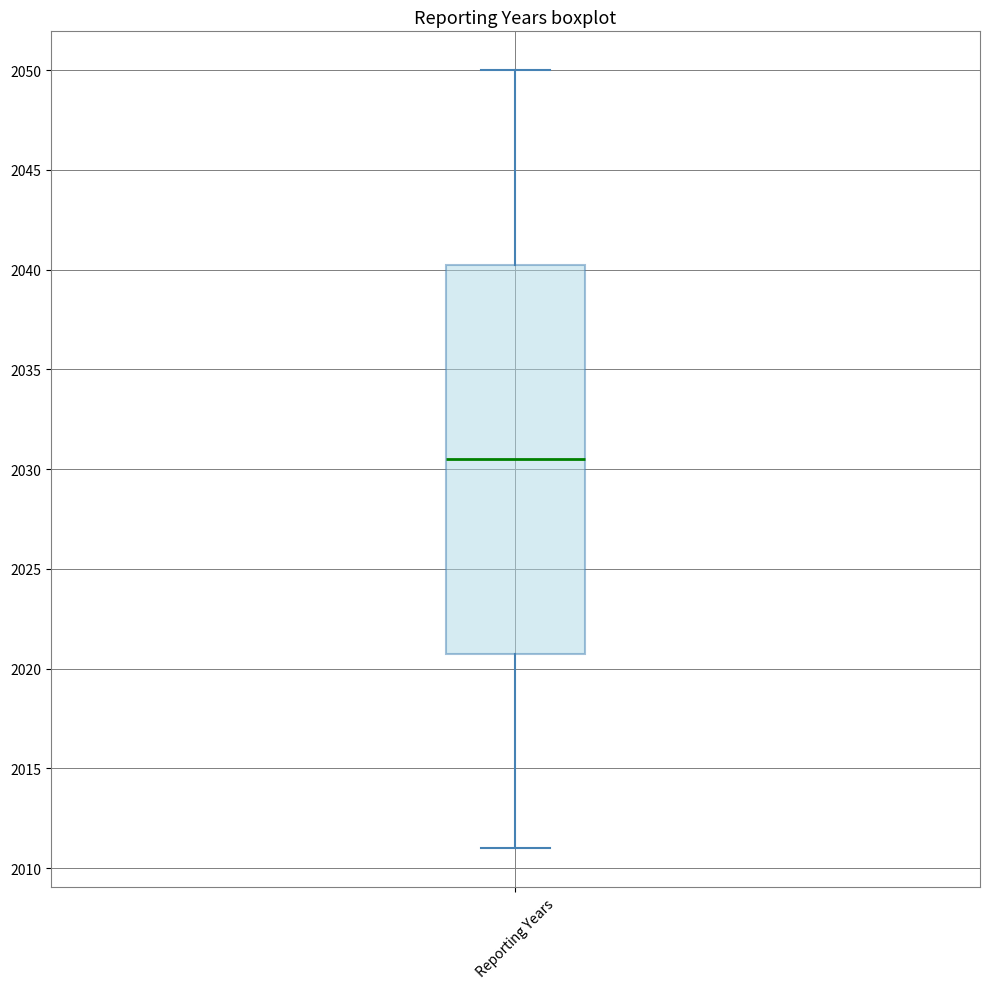

Where does the upper whisker of the box for Reporting Years end on the y-axis? The values are not printed on the chart, so give them approximately, as read against the axis.

2050.0